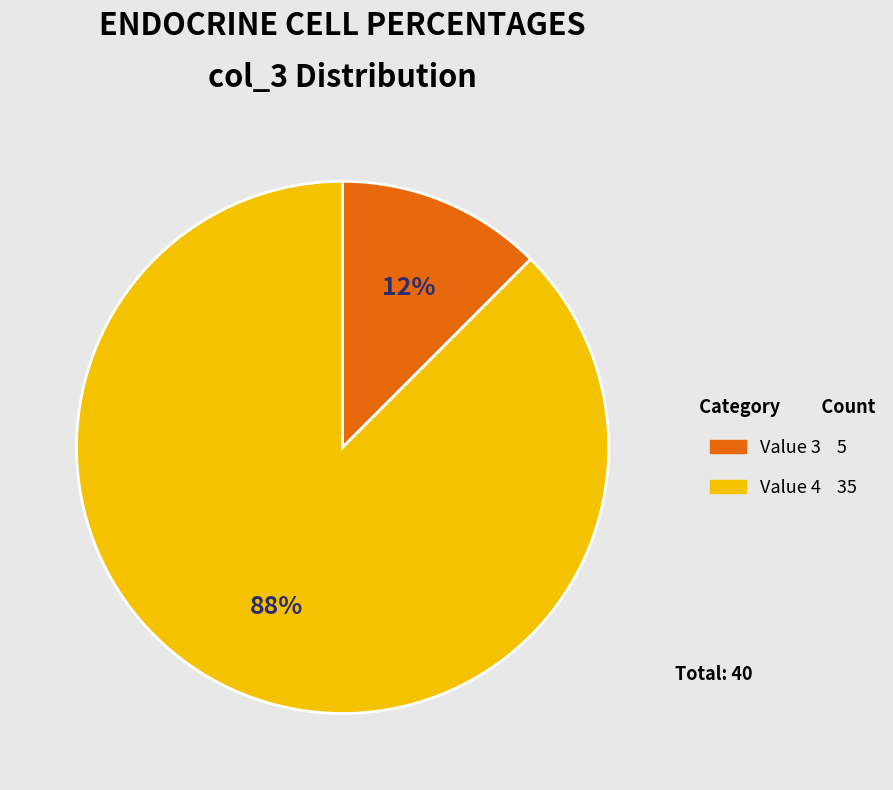

Is there any slice that represents more than half of the pie?

Yes